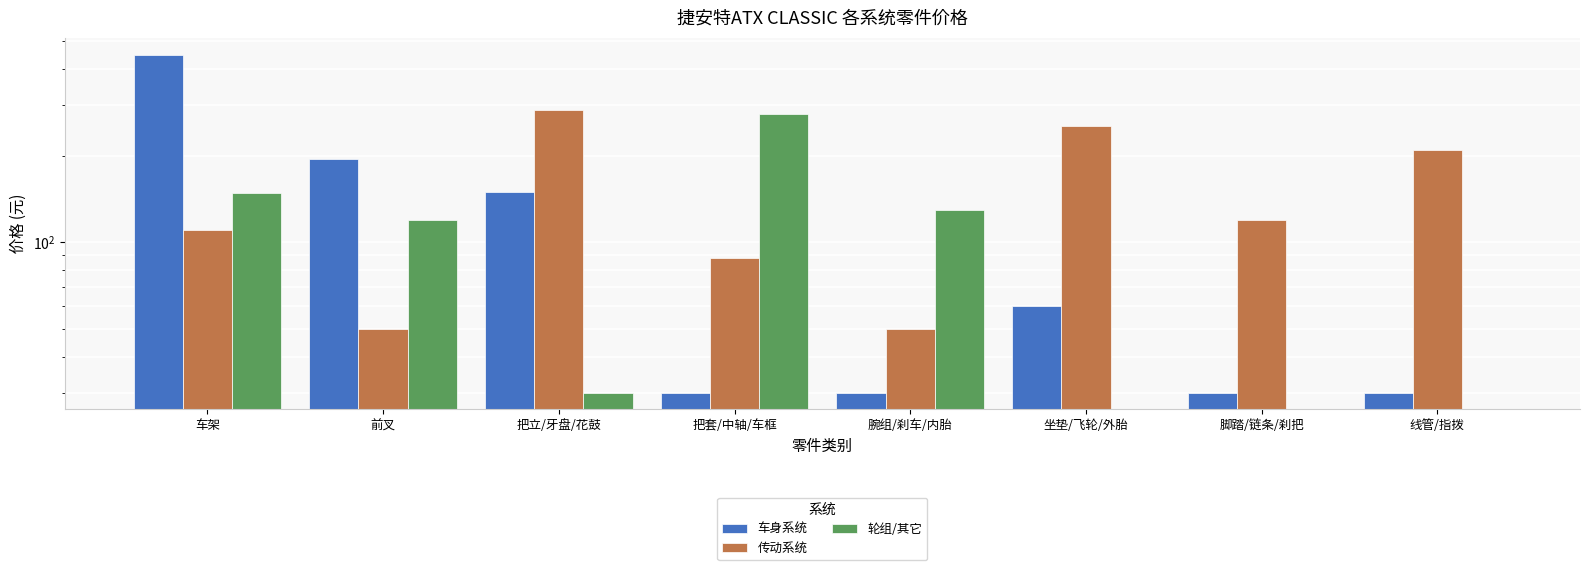

Which series has the largest range (max minus min)?

车身系统